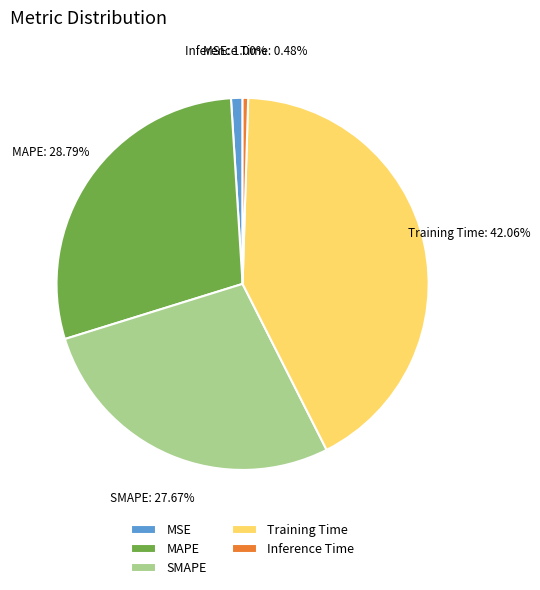

Which has a higher value, MSE or Inference Time?

MSE